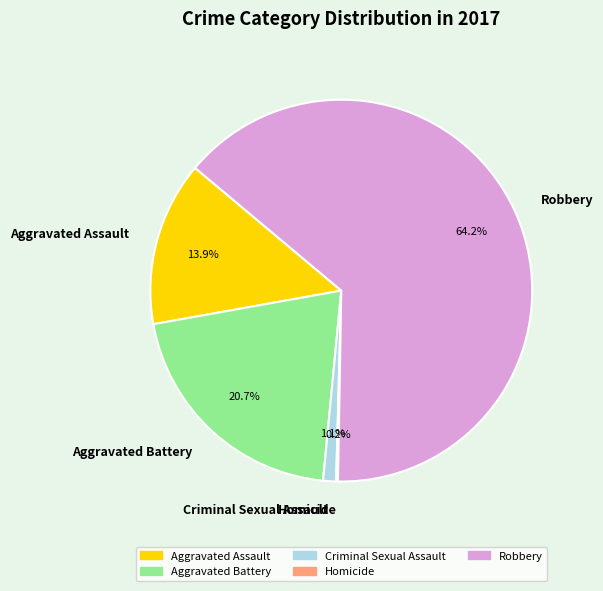

What percentage is the Aggravated Battery slice, to the nearest percent?

21%